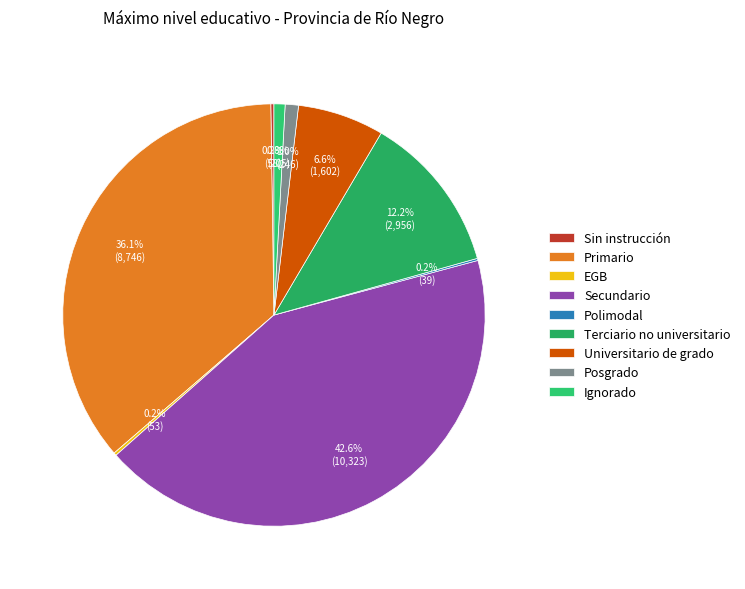

Is there any slice that represents more than half of the pie?

No